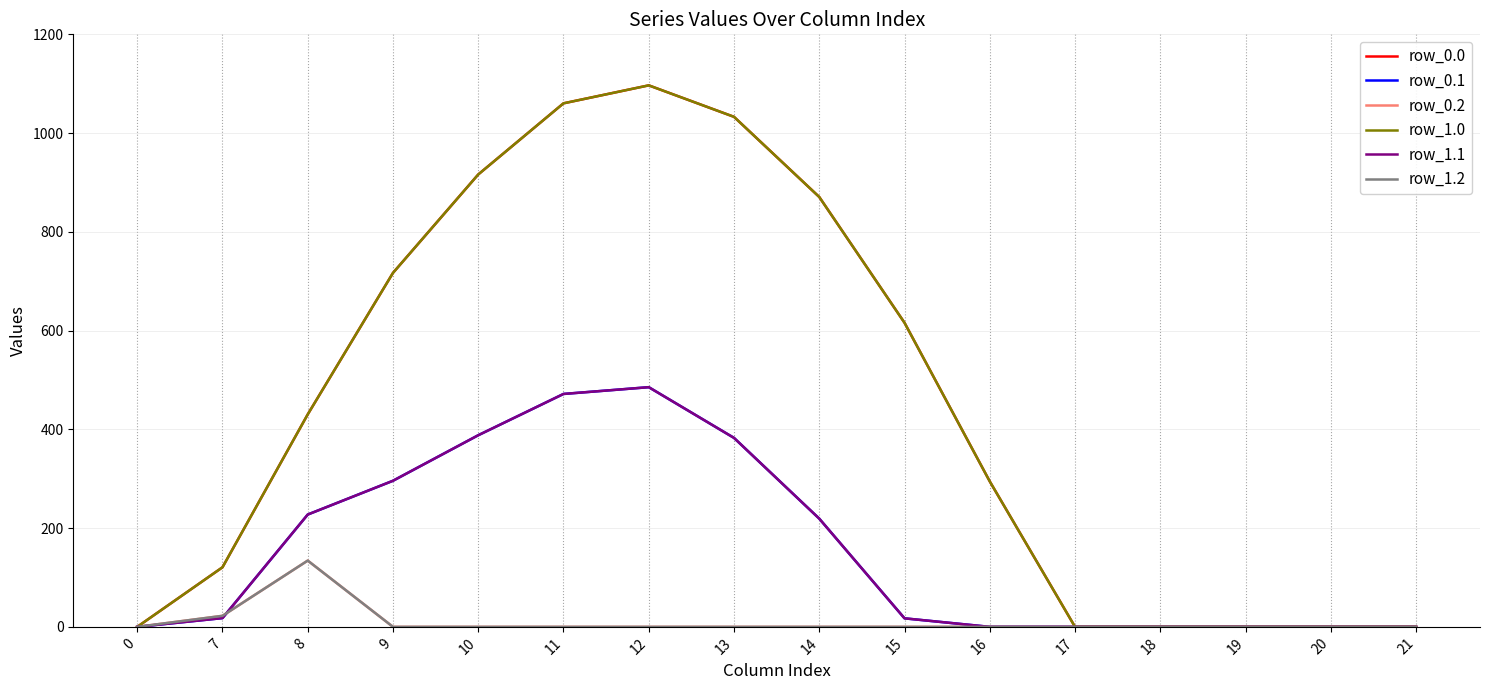

What is the average value of the row_0.2 series?

9.8